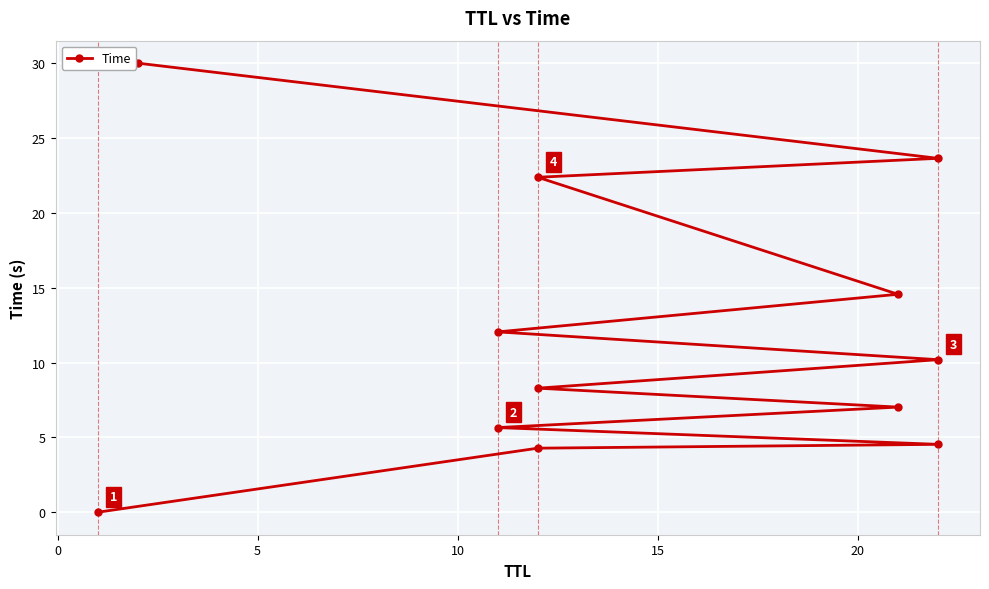

What is the maximum value shown in the chart?

30.0